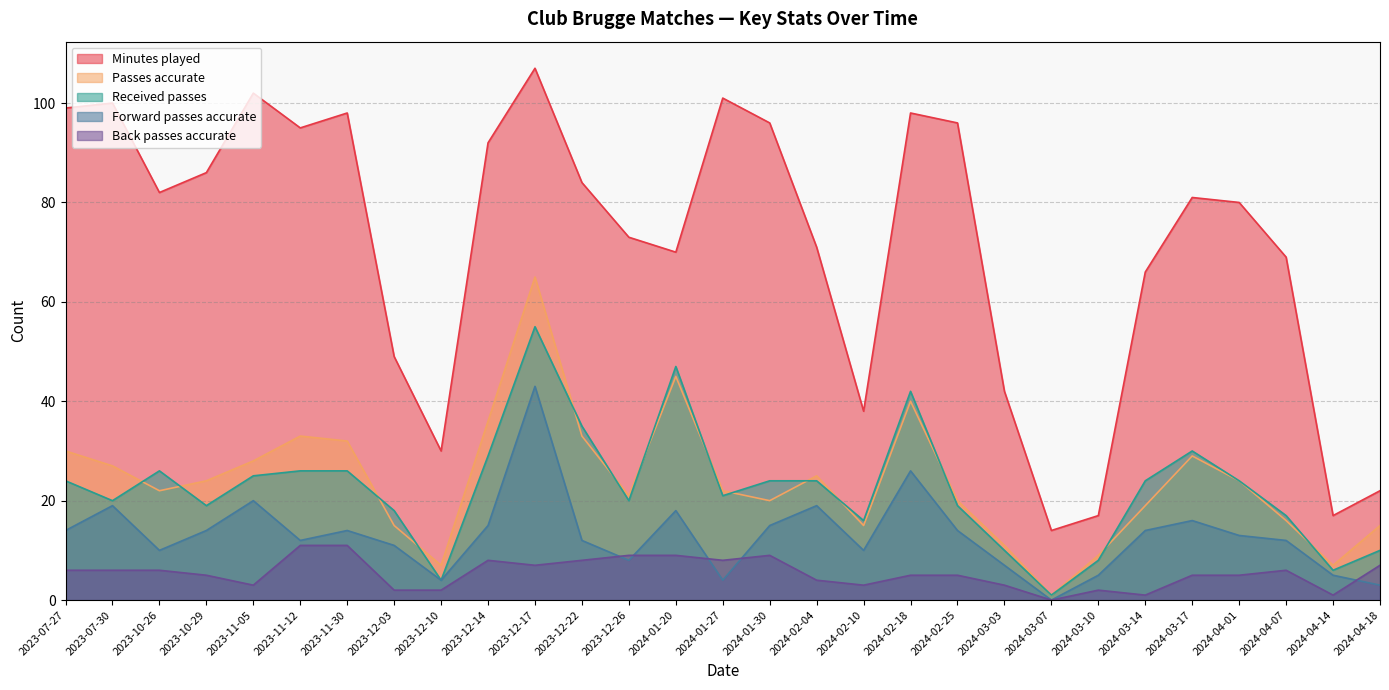

What is the approximate value of Minutes played at 2024-03-10, to the nearest 10?

20